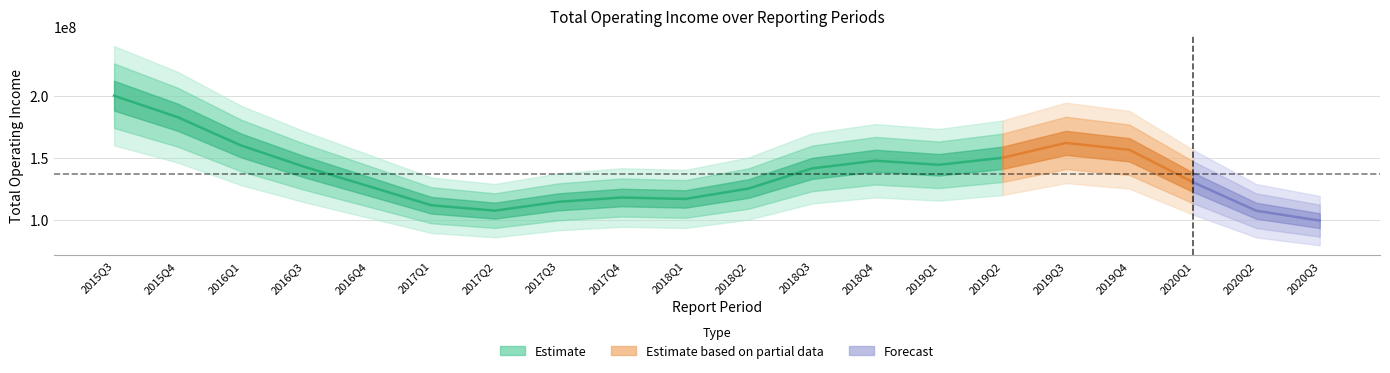

How many lines are shown in the chart?

1